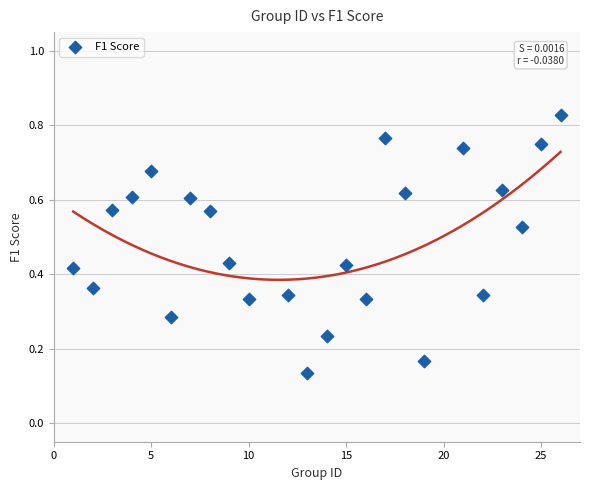

What is the range of X values (max minus min)?

25.0